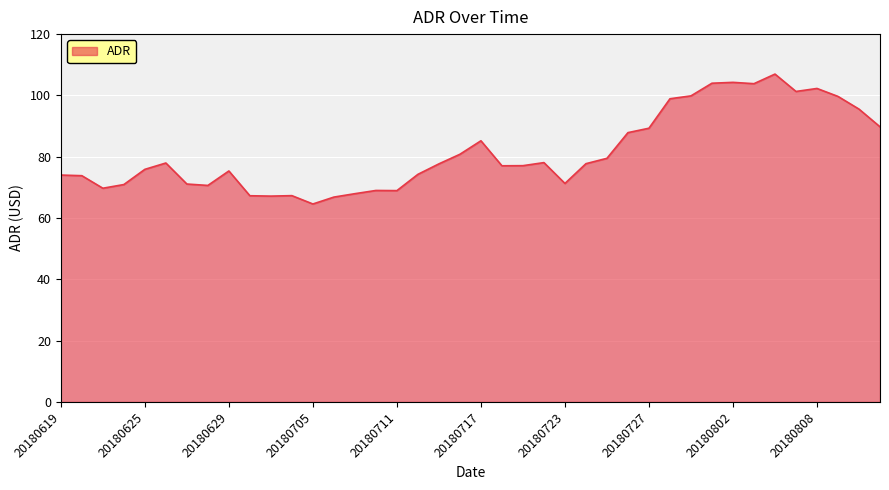

What is the maximum value shown in the chart?

107.0